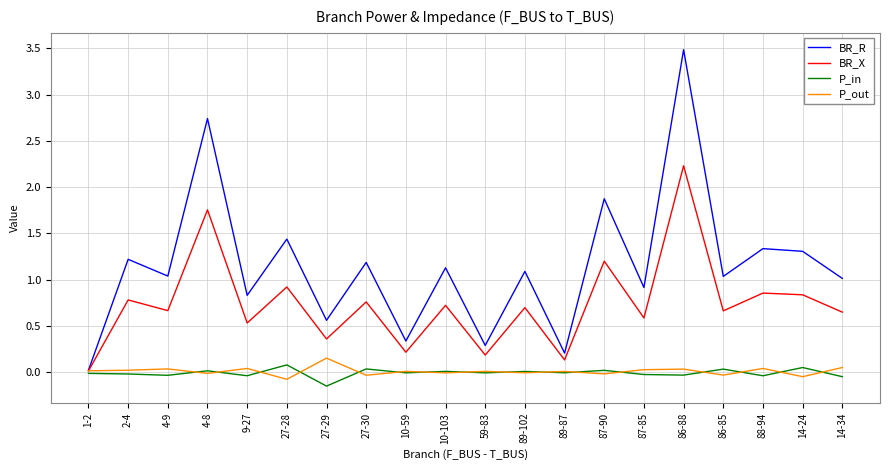

What is the maximum value shown in the chart?

3.5